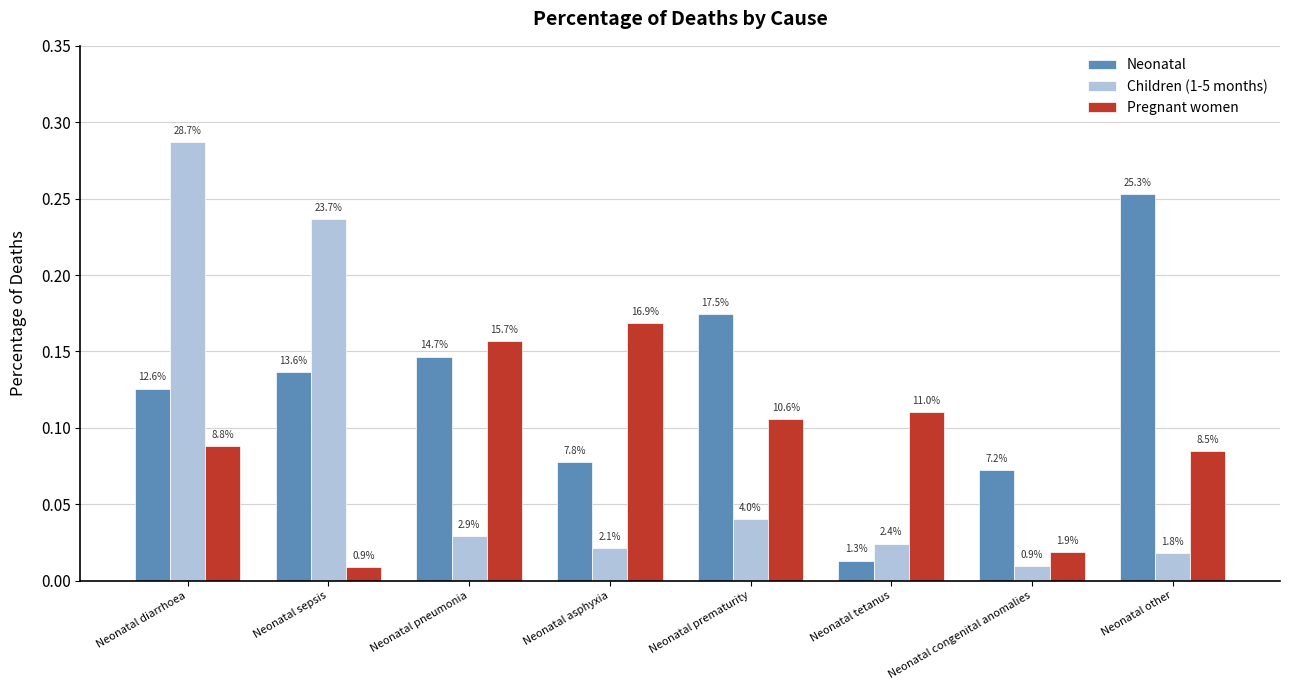

Are the bars horizontal?

No